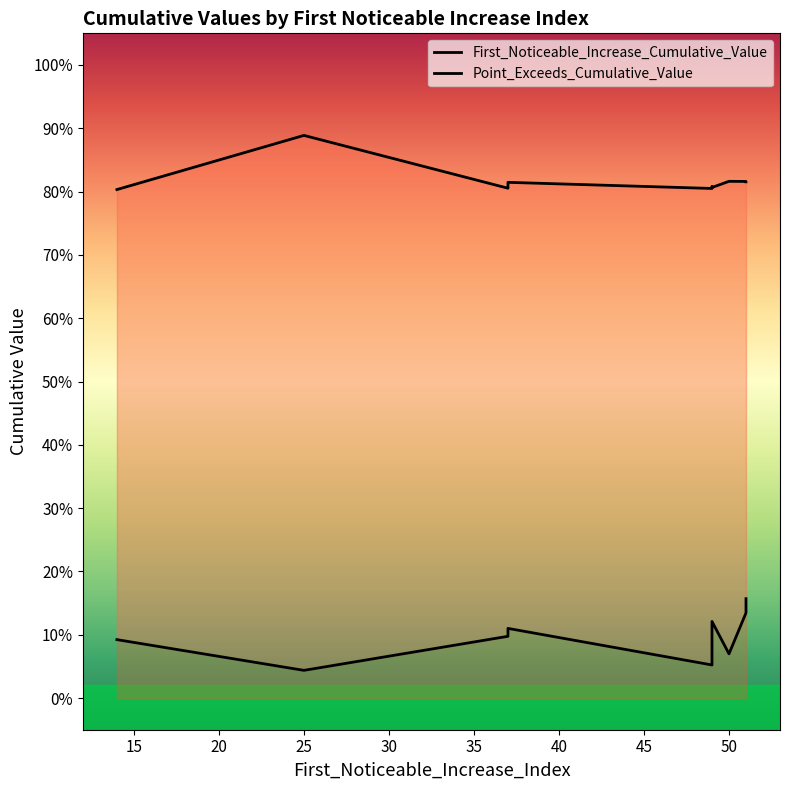

Rank the categories by First_Noticeable_Increase_Cumulative_Value value from lowest to highest.

25, 49, 49, 50, 14, 37, 37, 49, 51, 51